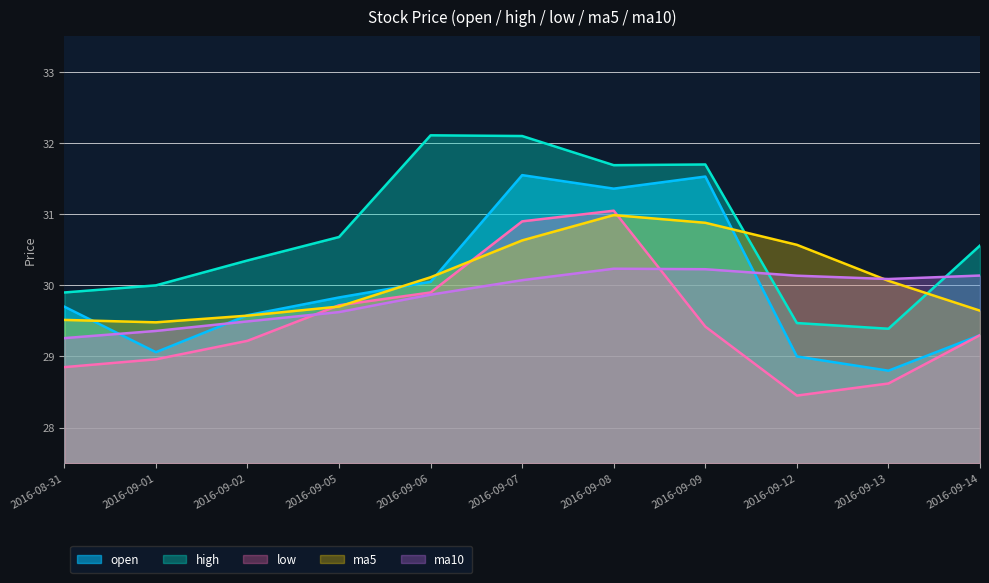

What is the difference between the maximum and second lowest values in the low series?

2.4